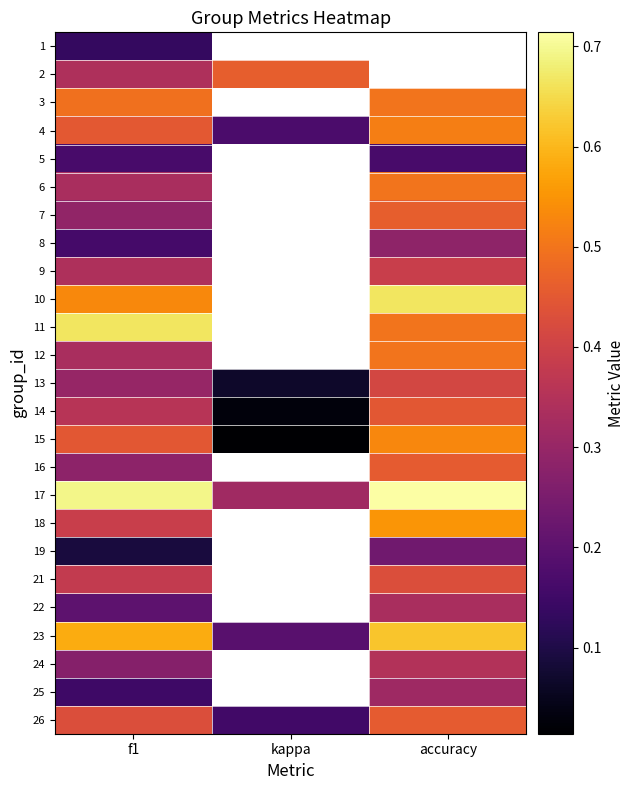

Which category has the highest value in the 25 series?

accuracy